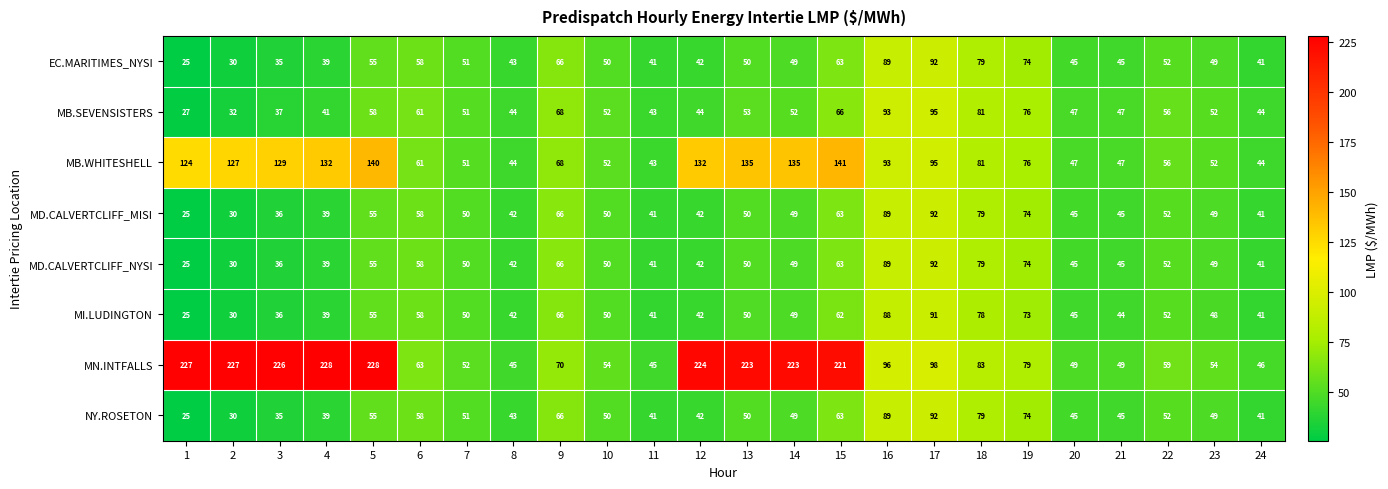

Which series has the largest total across all categories?

MN.INTFALLS